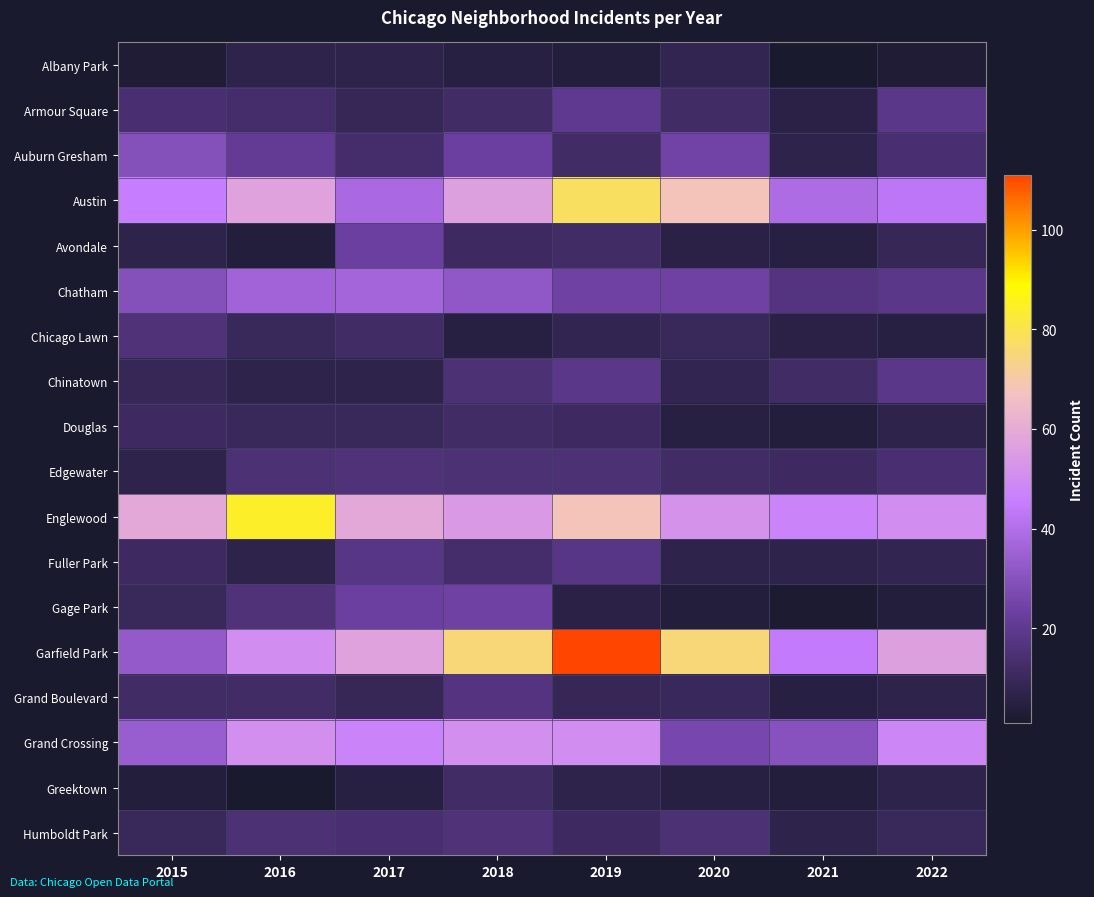

What is the minimum value shown in the chart?

1